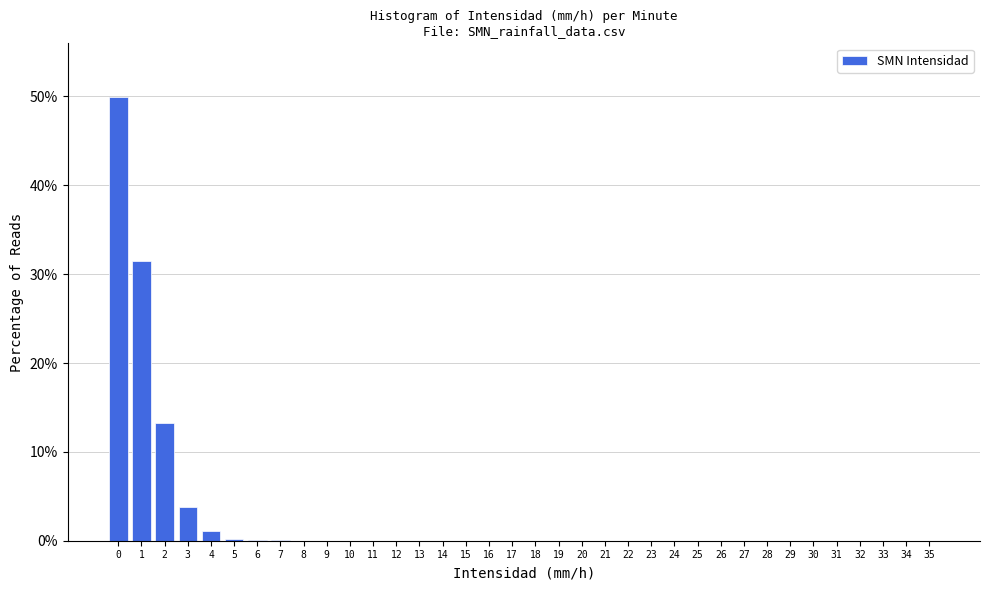

What is the sum of all values?

100.0